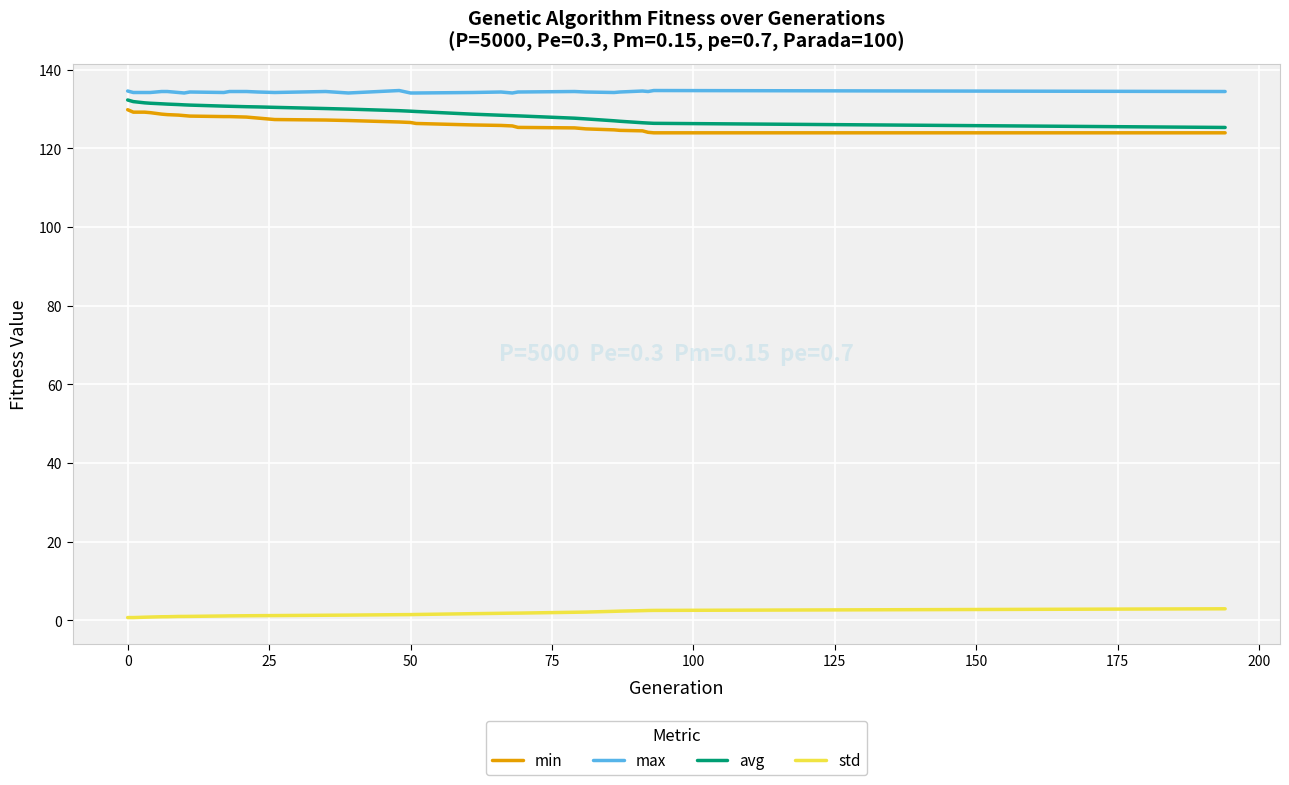

True or false: std and avg cross at least once.

False